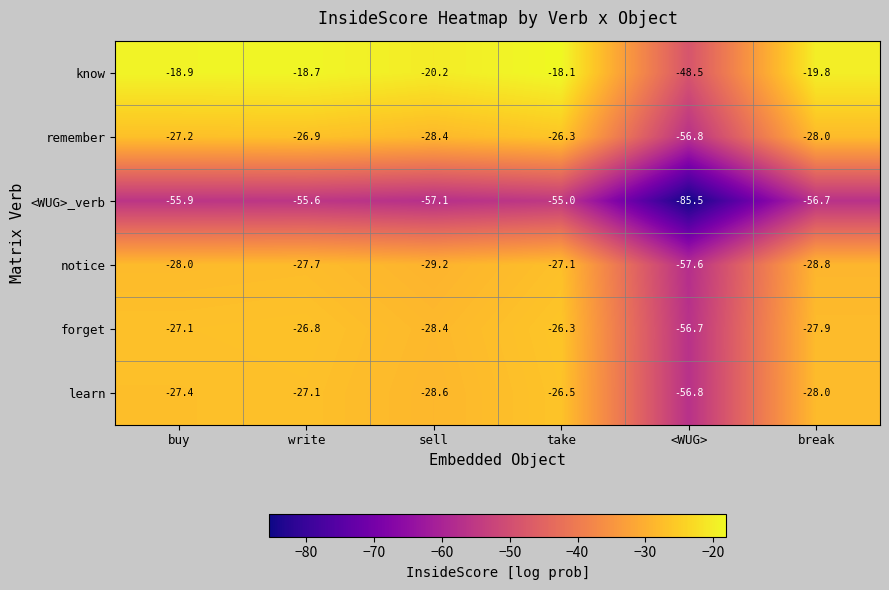

At how many categories does at least one series exceed -78?

6